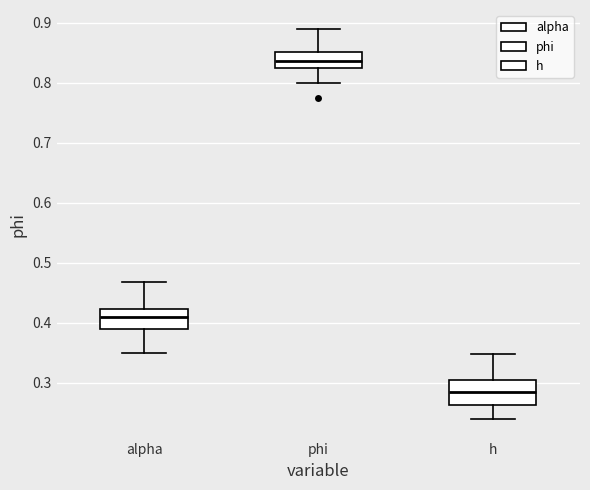

Which box has the lowest median line?

h